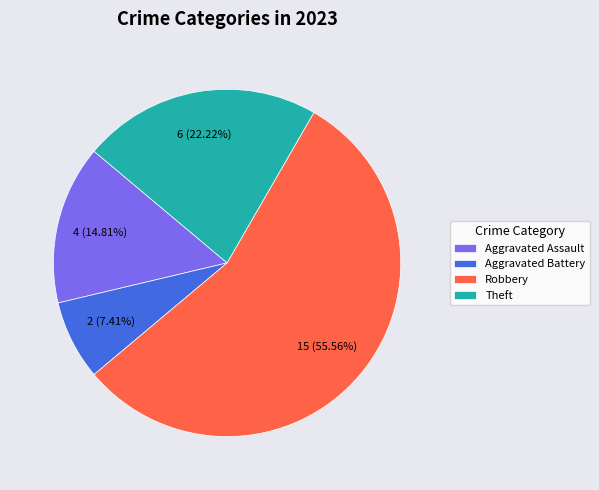

What is the majority slice?

Robbery